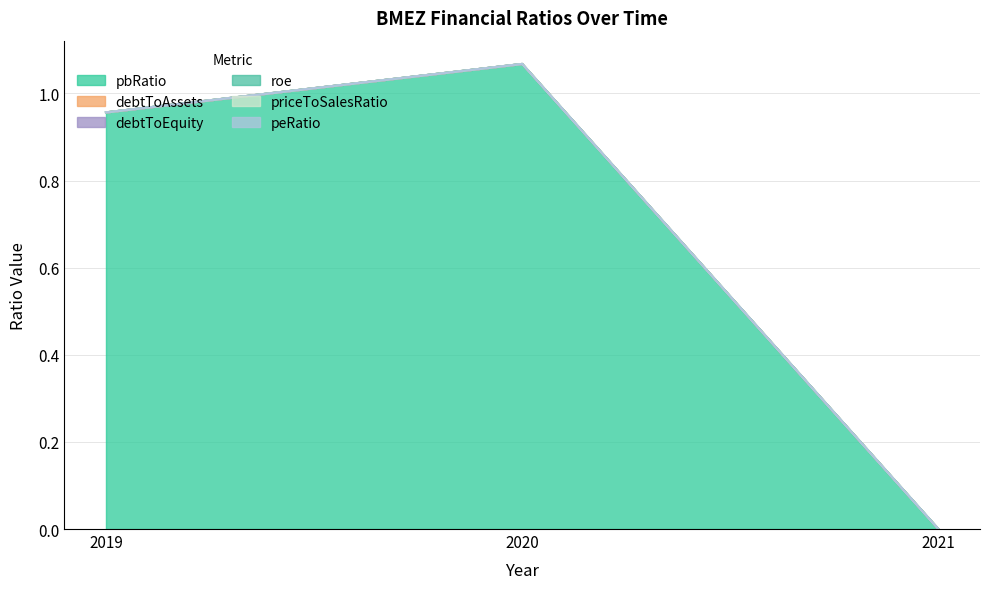

How many series are shown in this chart?

6